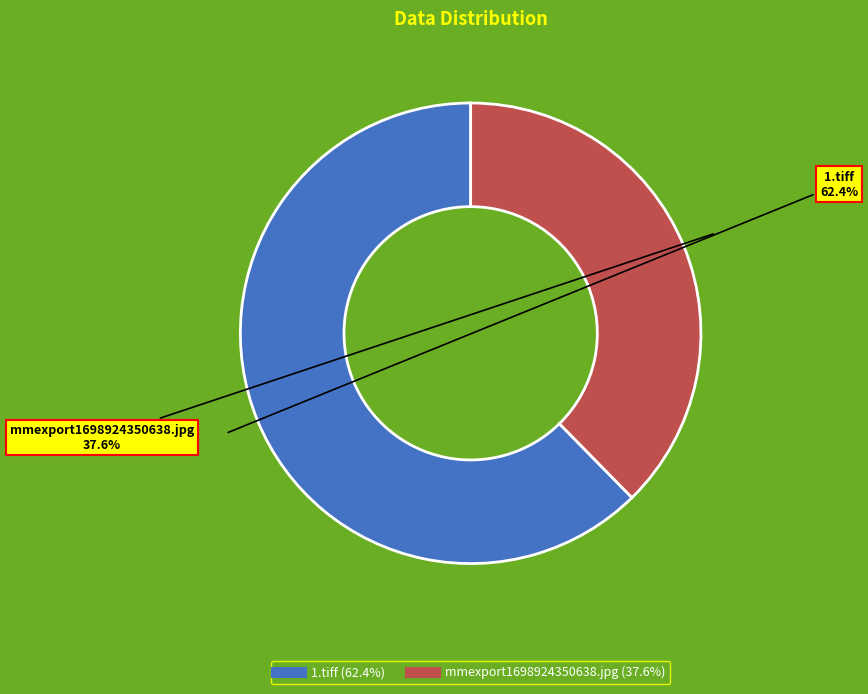

How many slices are in this pie chart?

2